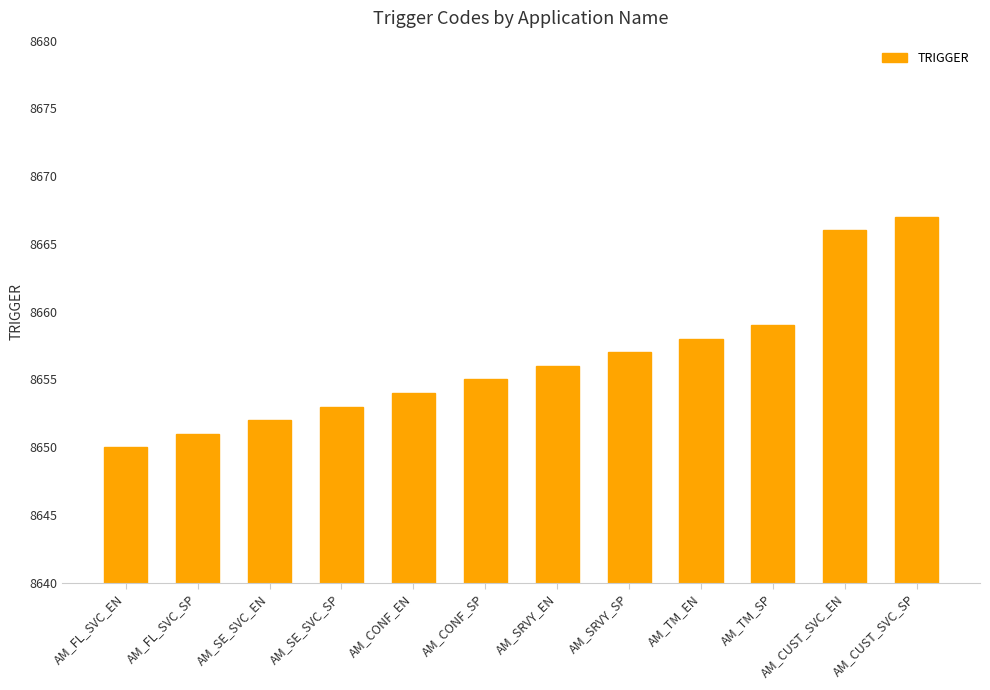

How many bars are there in total?

12